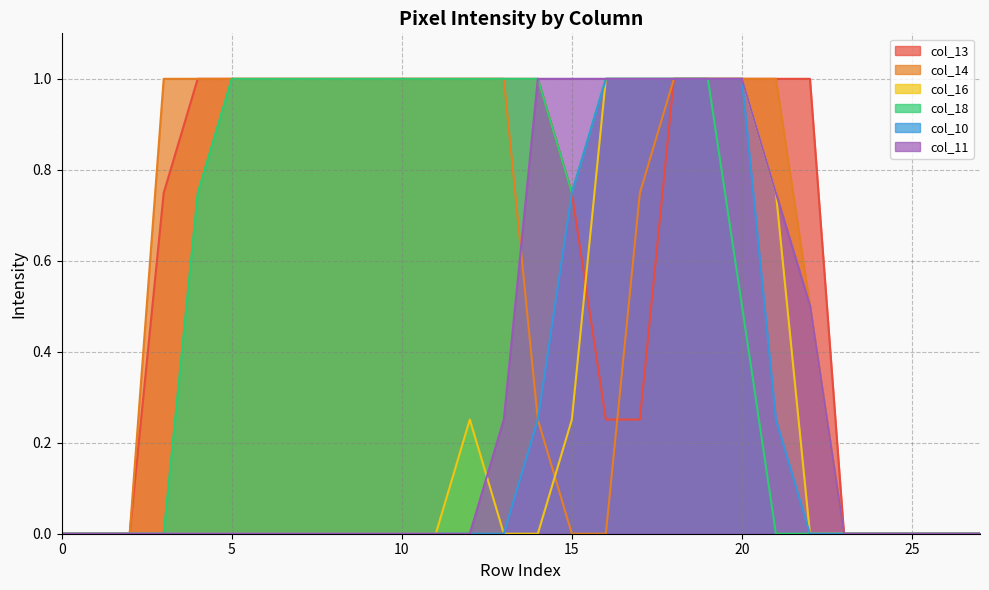

How many intersections are there between col_14 and col_16?

1